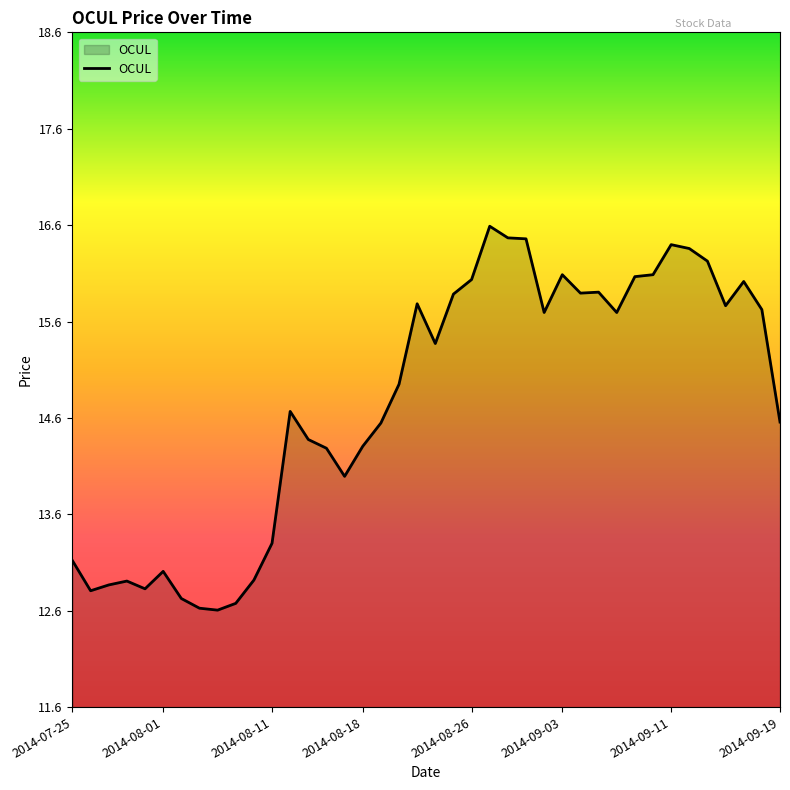

What is the minimum value shown in the chart?

12.6